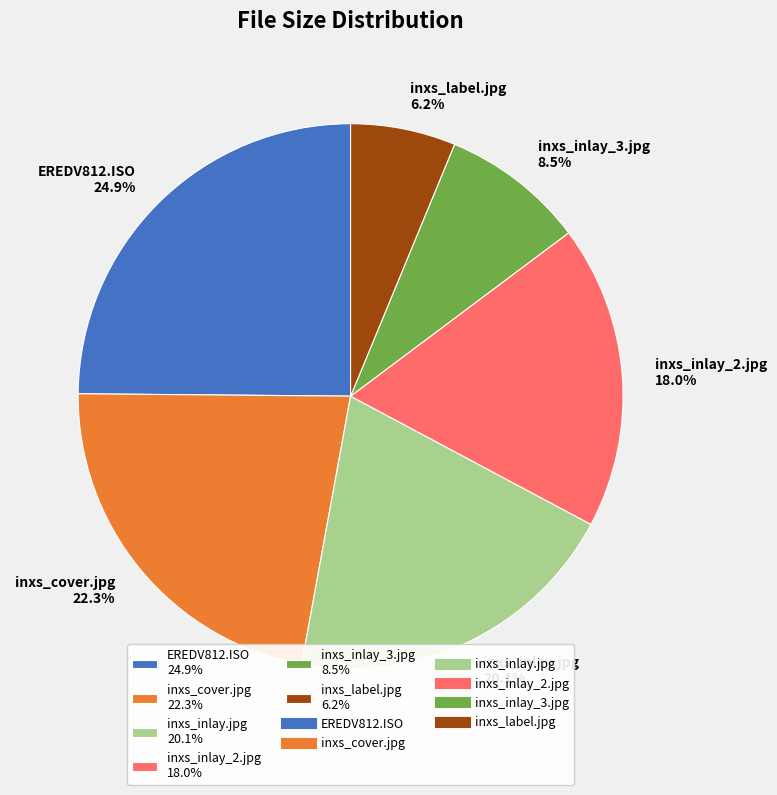

True or false: EREDV812.ISO accounts for 35% of the total.

False